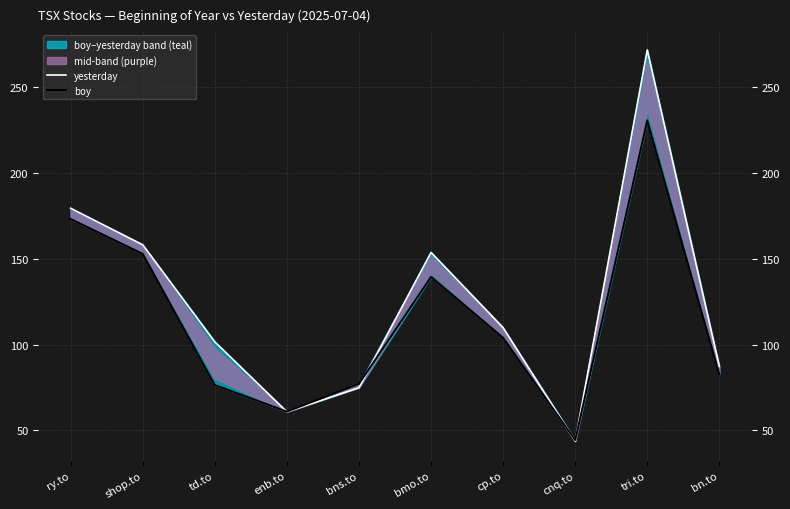

Between cnq.to and tri.to, which series saw the biggest shift?

yesterday